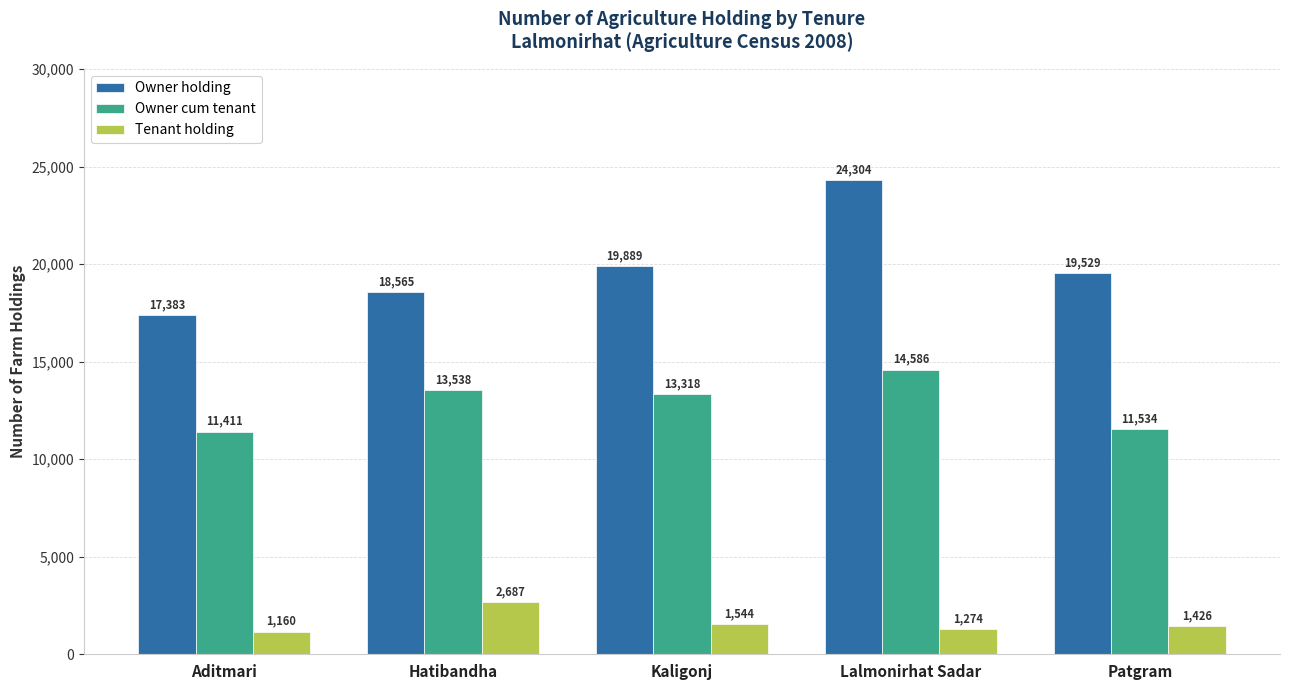

The value of Owner cum tenant at Kaligonj is 19844. True or false?

False